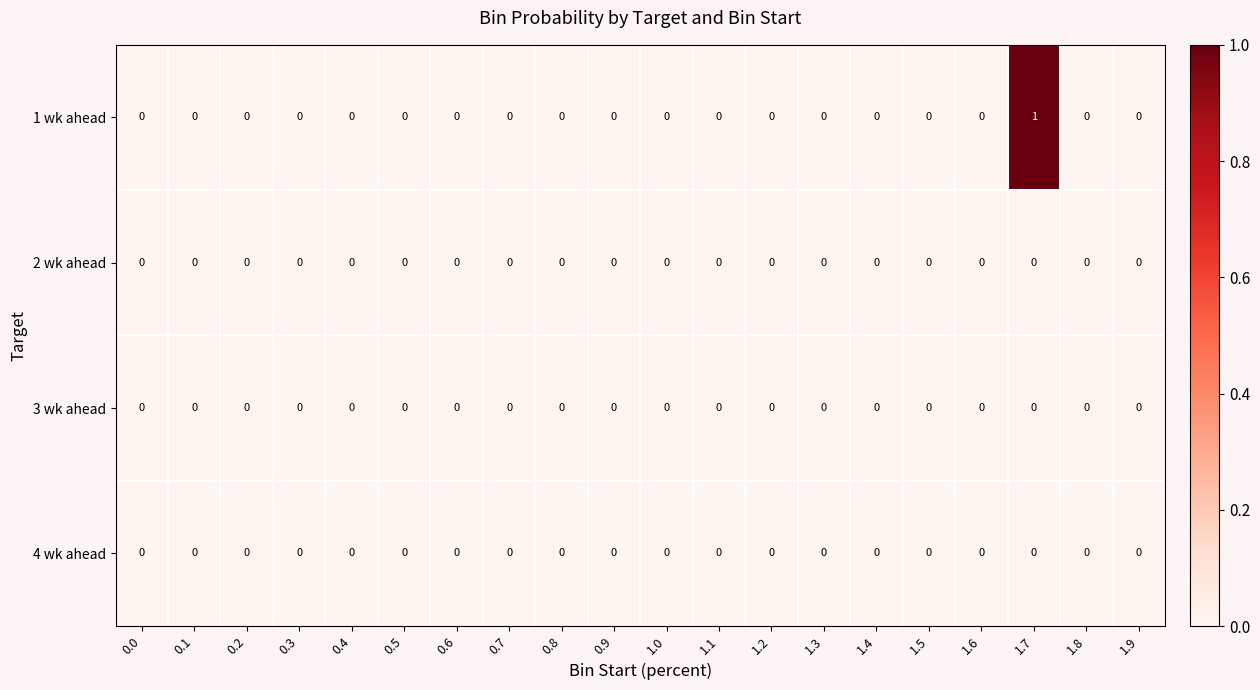

What is the greatest value displayed?

1